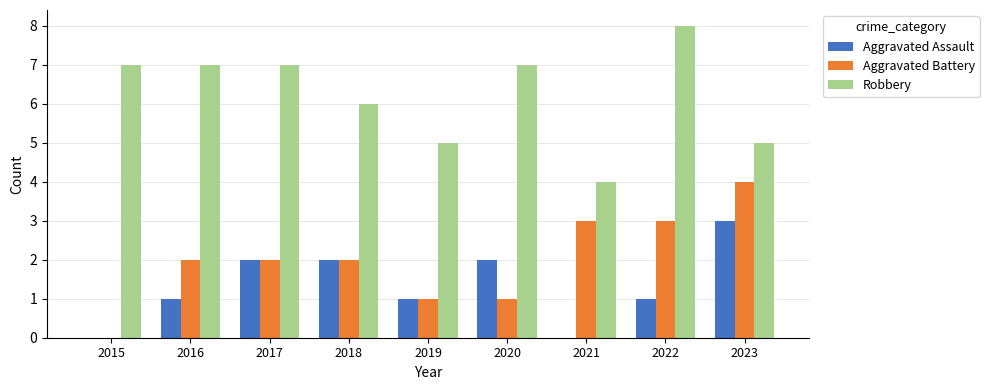

Is the value of Aggravated Assault at 2021 greater than the value of Robbery at 2021?

No